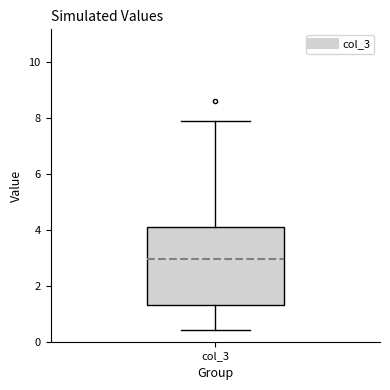

Where does the upper whisker of the box for col_3 end on the y-axis? The values are not printed on the chart, so give them approximately, as read against the axis.

7.8